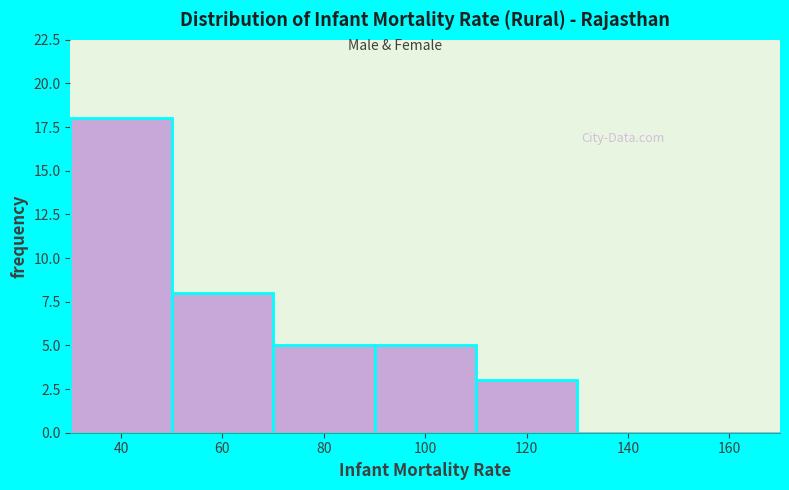

Reading right to left, list all the values displayed in this chart.

160=0	140=0	120=3	100=5	80=5	60=8	40=18